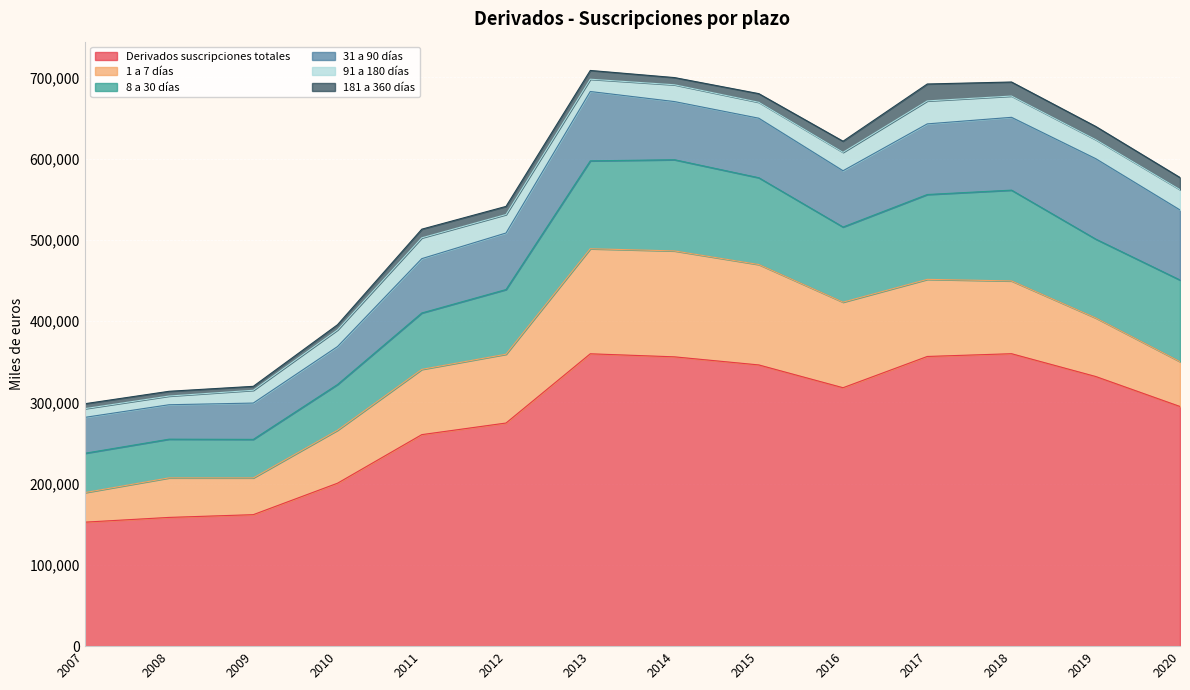

What is the average value of the 8 a 30 días series?

84432